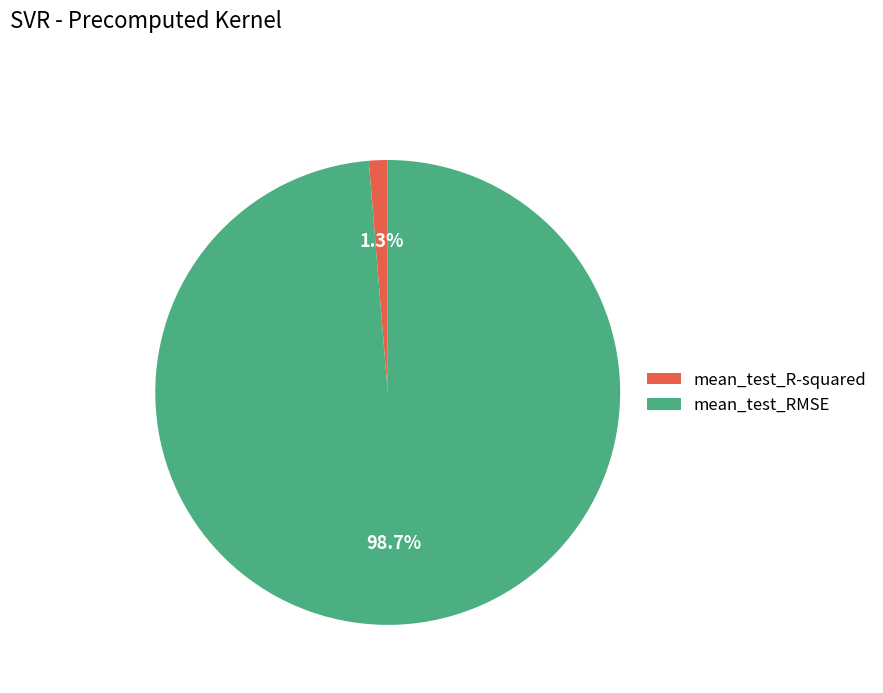

What is the majority slice?

mean_test_RMSE